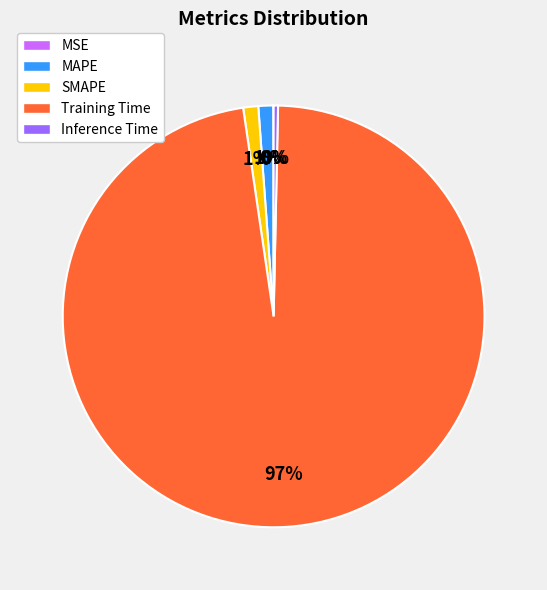

Which slice is the largest?

Training Time